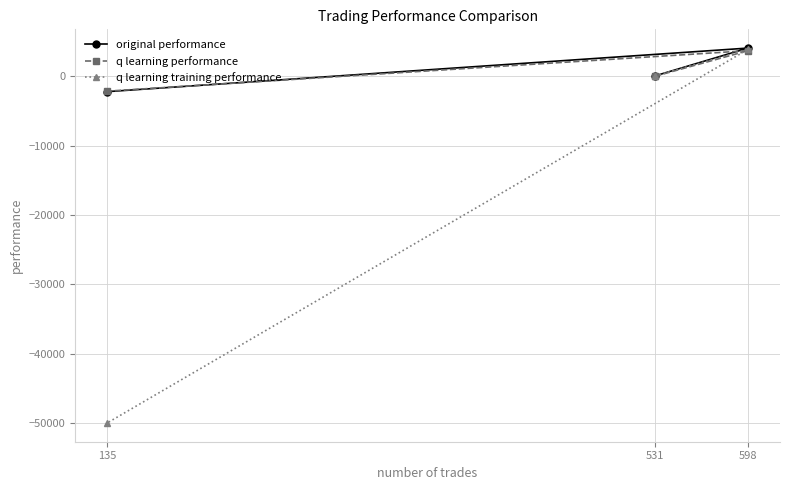

Rank the series by their maximum value, from lowest to highest.

q learning performance, q learning training performance, original performance